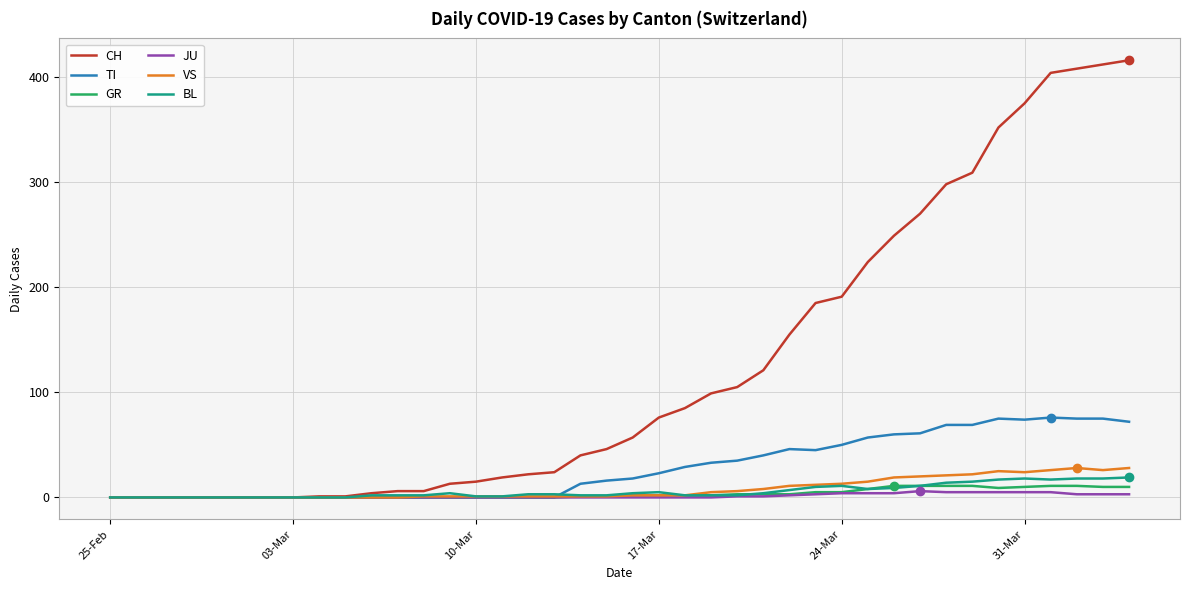

Does the chart have visible grid lines?

Yes